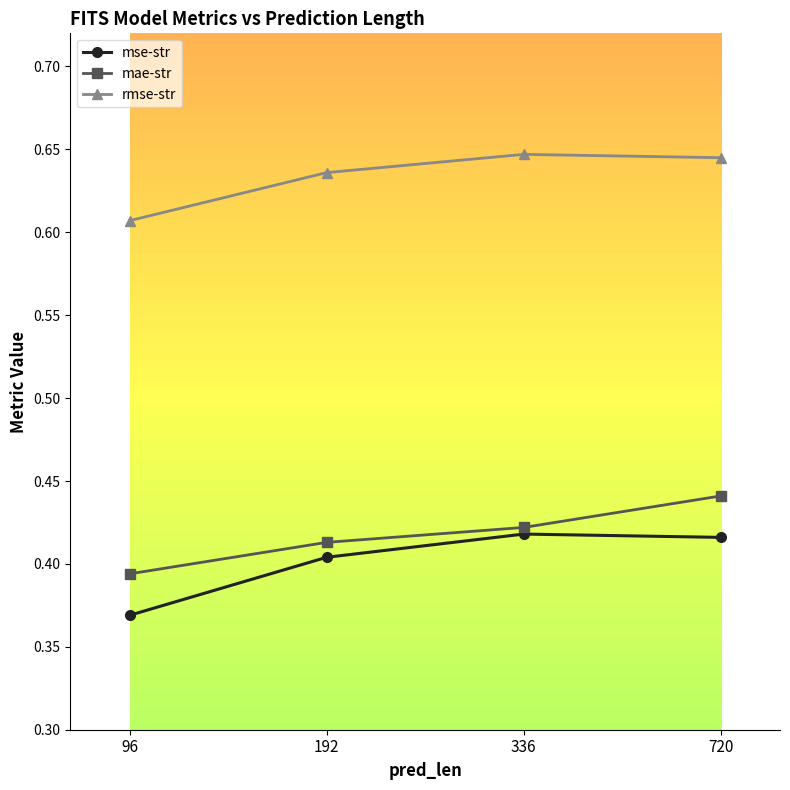

Which series has the widest spread of values?

mse-str